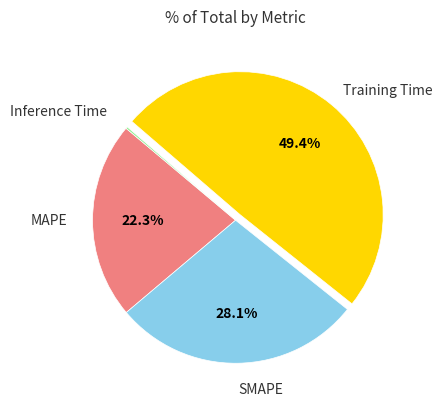

What percentage do Training Time and SMAPE together represent?

77.5%